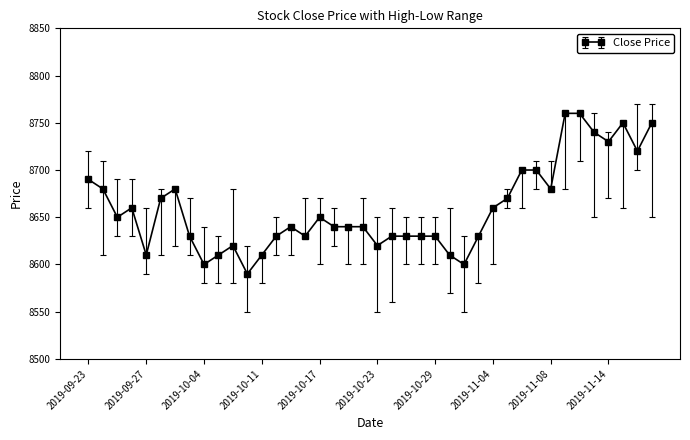

What is the value of the 27th point from the left?

8600